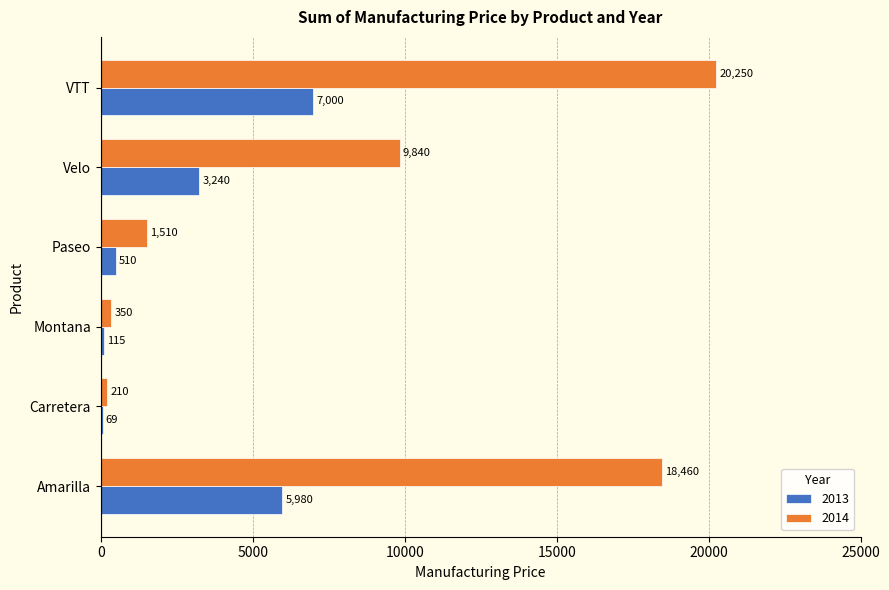

At which category does the chart reach its peak across all series?

VTT